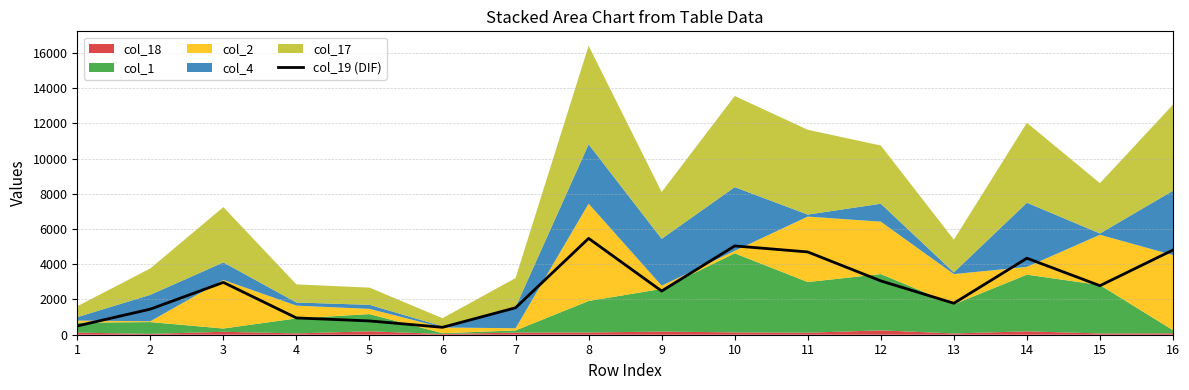

What is the sum of the values at 13 and 7?

3316